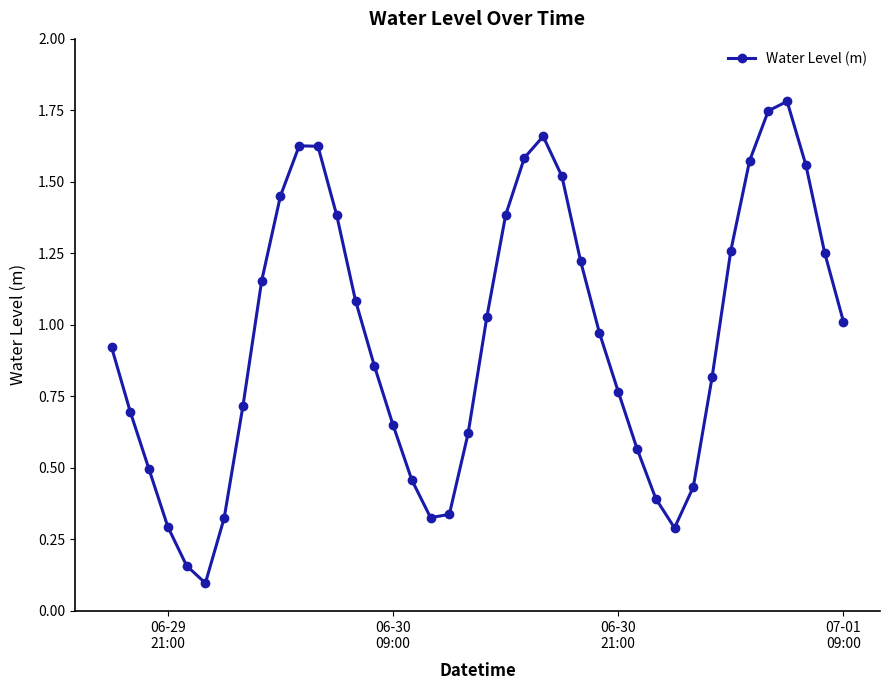

Is this an area chart (filled region under the line)?

No